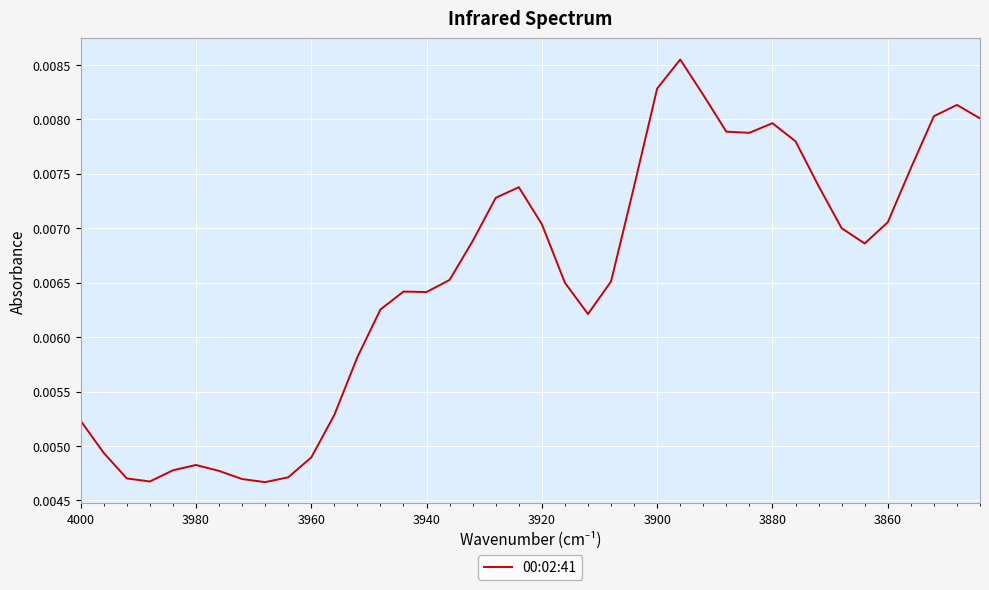

How many lines are shown in the chart?

1